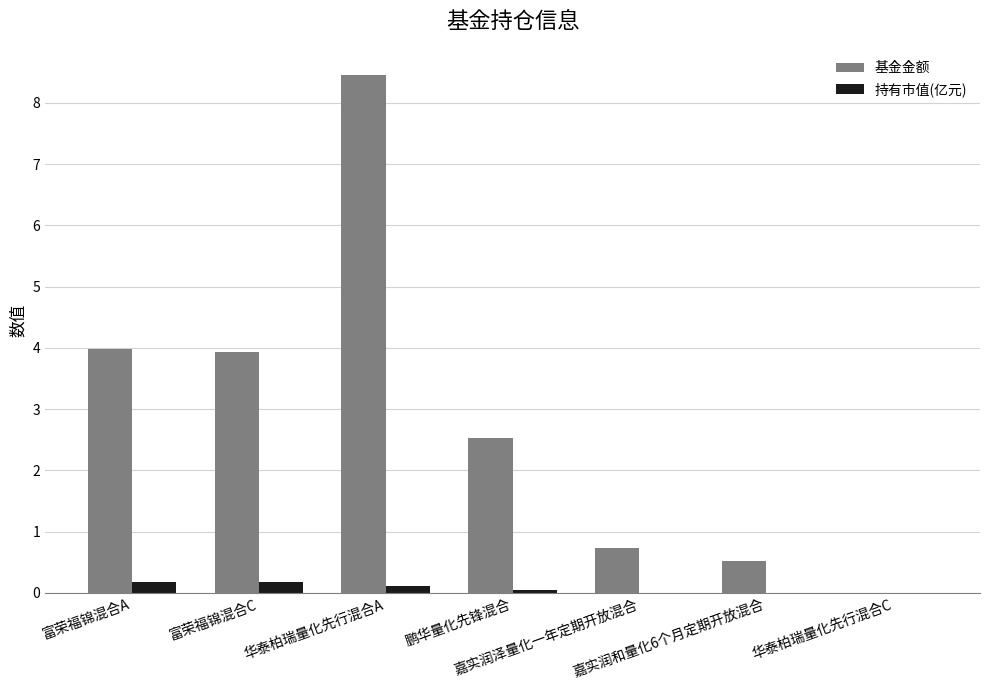

What is the highest value of the 基金金额 series?

8.5